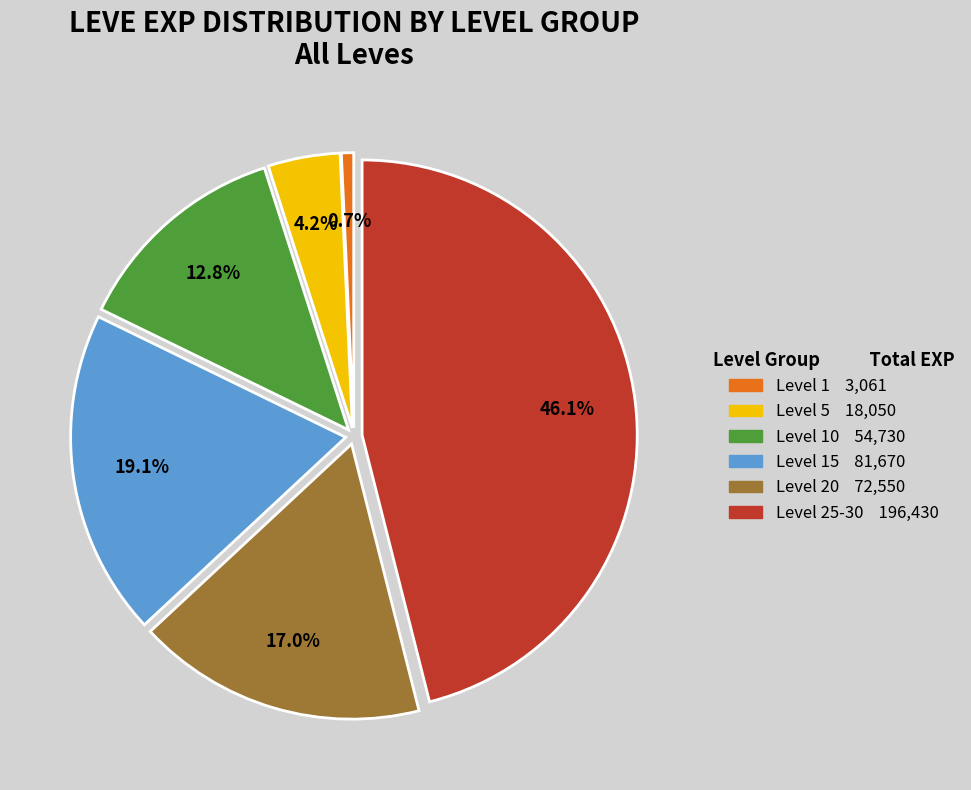

Does any single category account for the majority?

No